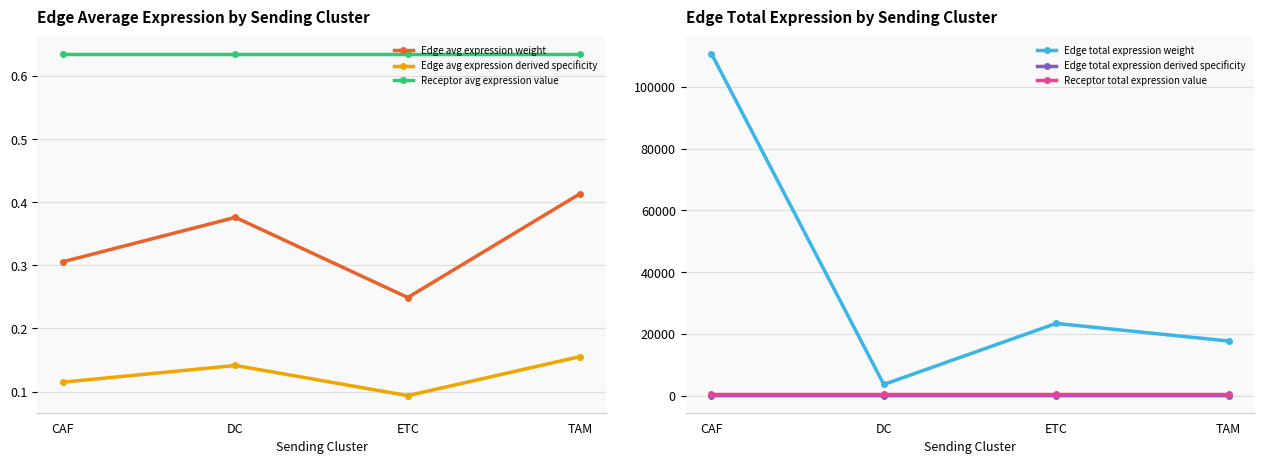

What is the sum of the Edge total expression weight values at TAM and ETC?

41067.0